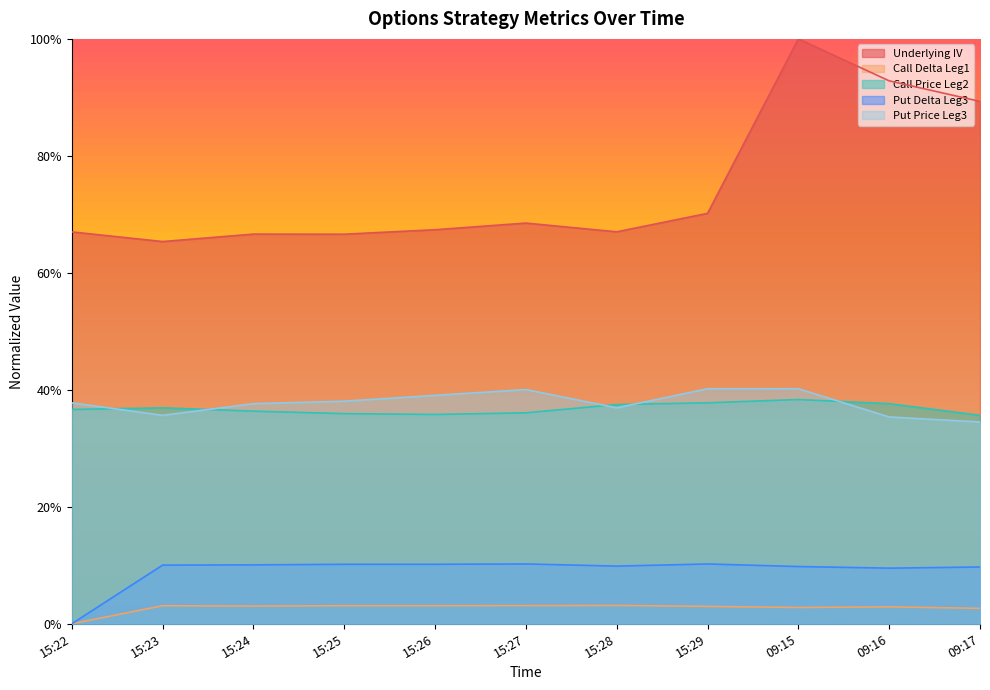

Is it true that Put Delta Leg3 equals 0.1 at 15:23?

True